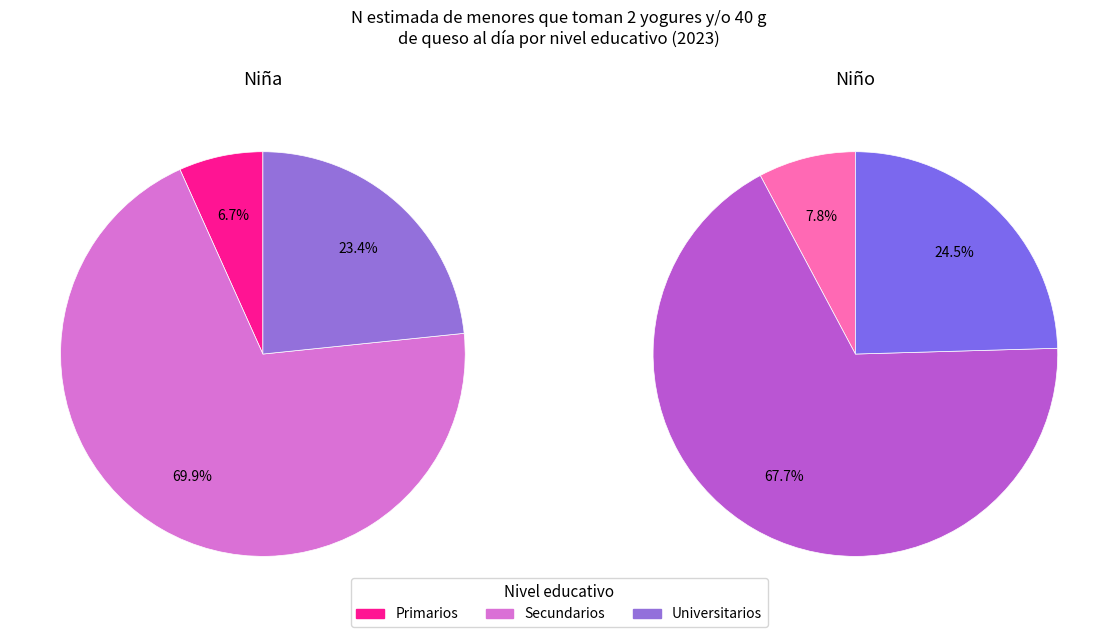

To the nearest percent, what percentage of the pie is Primarios?

7%